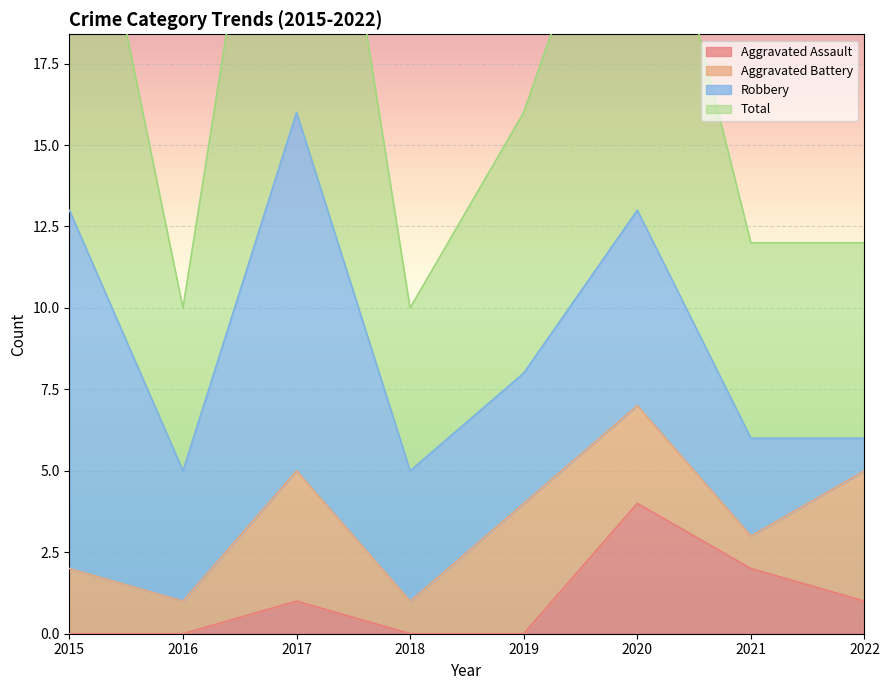

The Aggravated Assault series shows 1 at 2020. True or false?

False